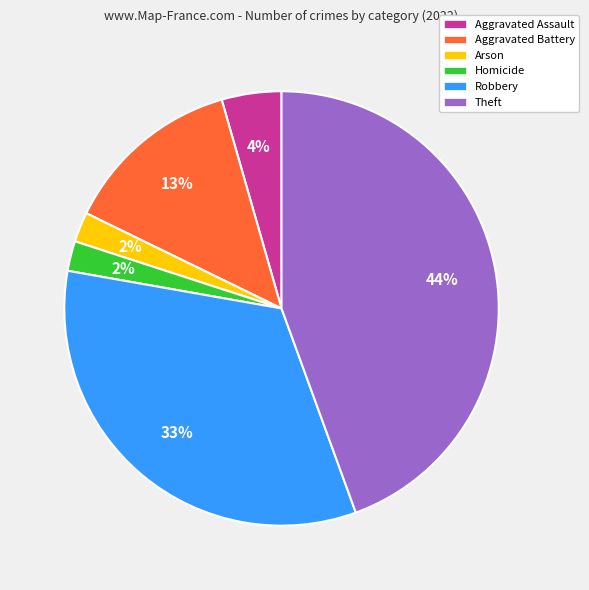

The Aggravated Battery slice represents 6% of the pie. True or false?

False